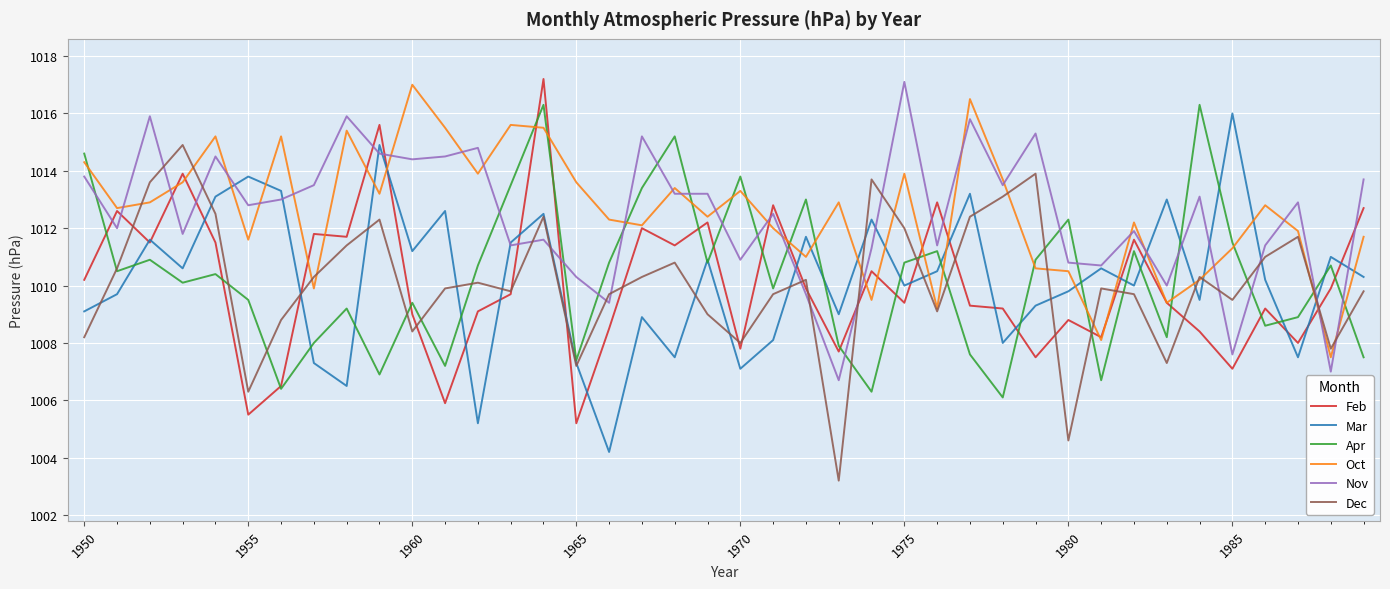

Does the chart display data point markers on the line(s)?

No